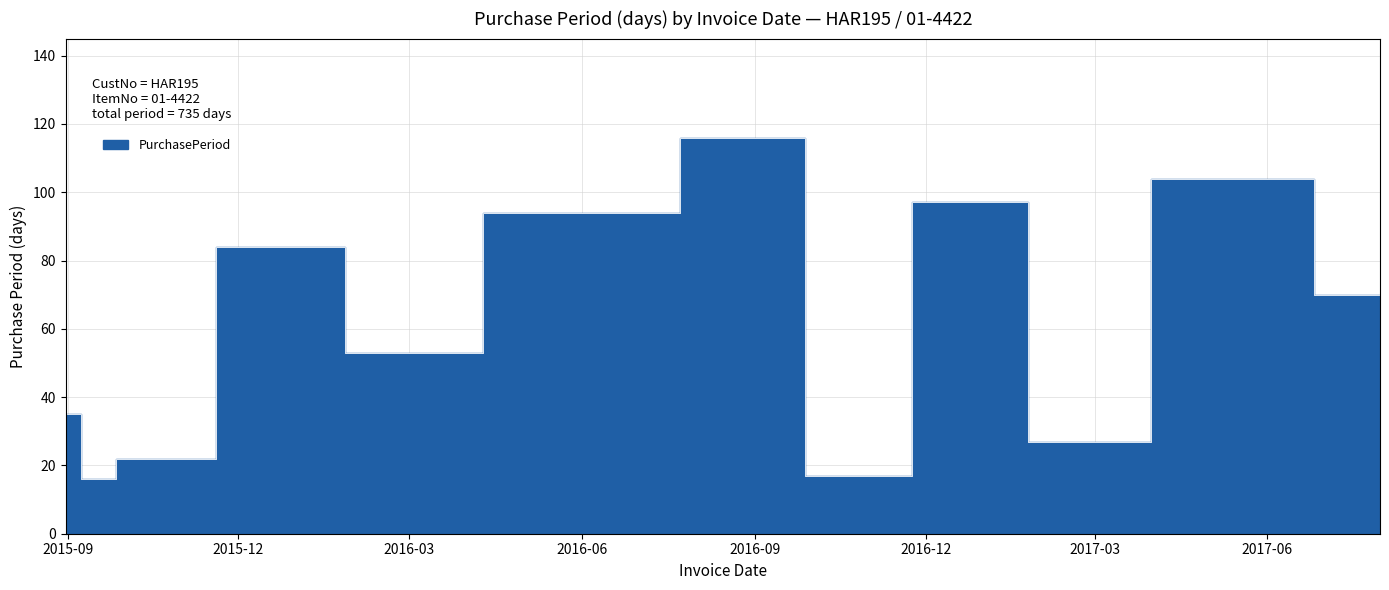

How many lines are shown in the chart?

1